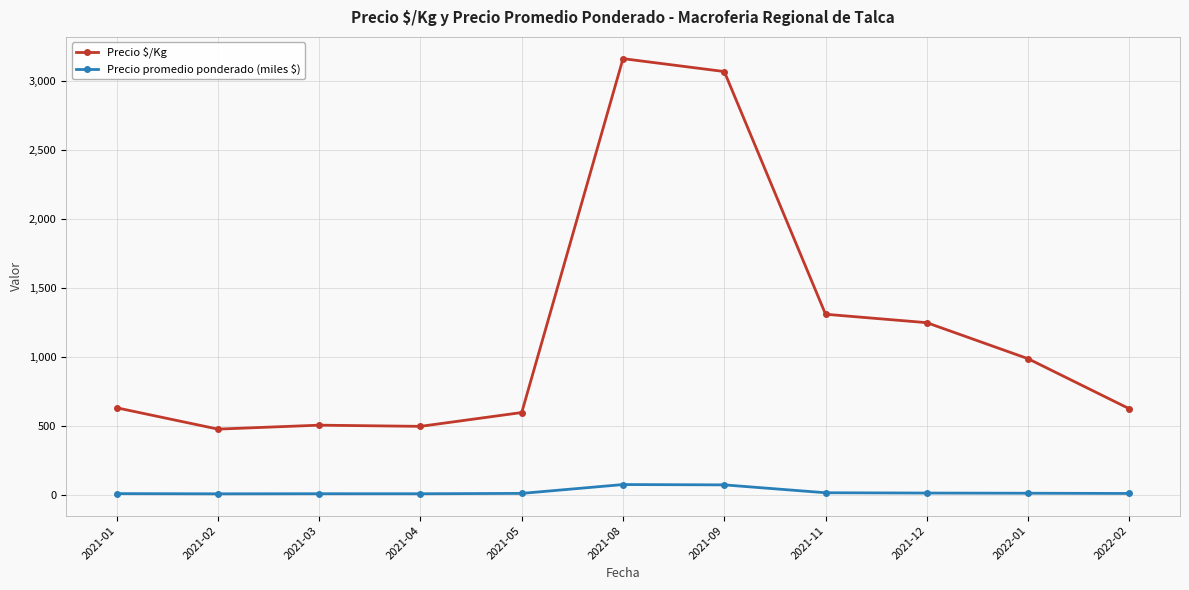

What is the label of the 3rd point from the right?

2021-12